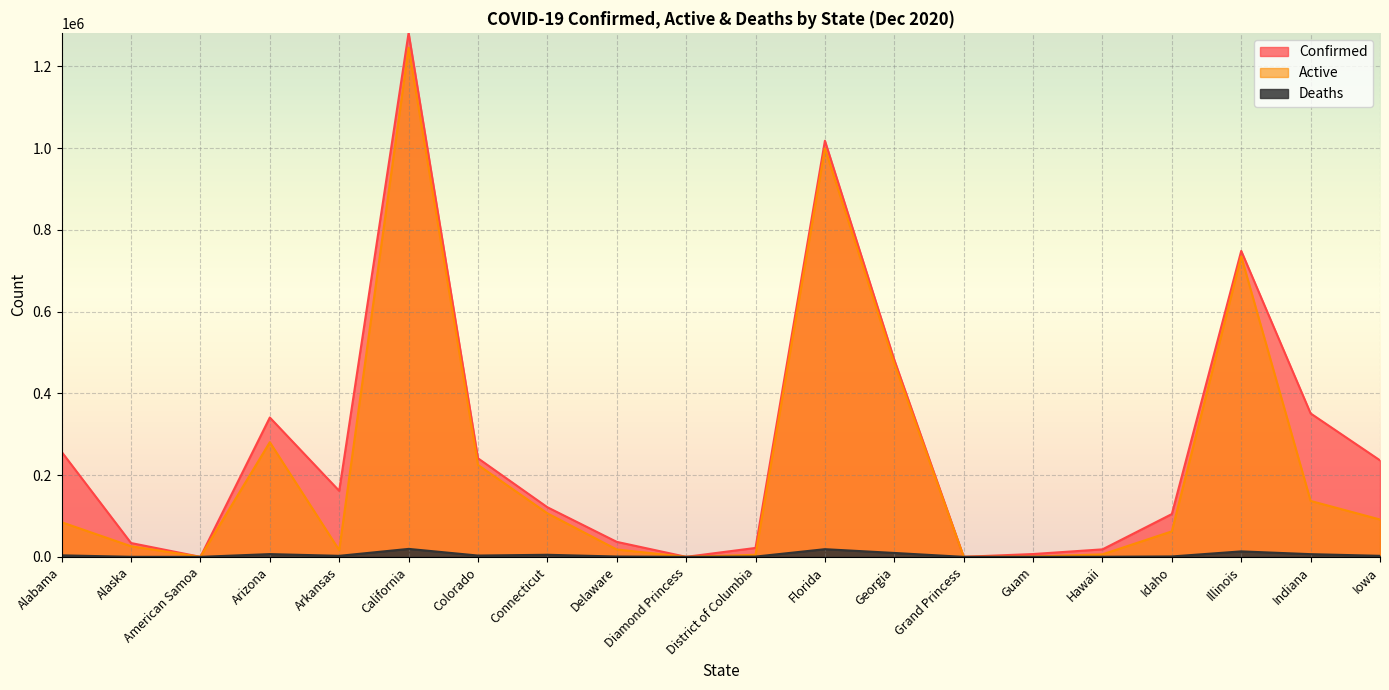

Where does the Active series first go above 84730?

Arizona